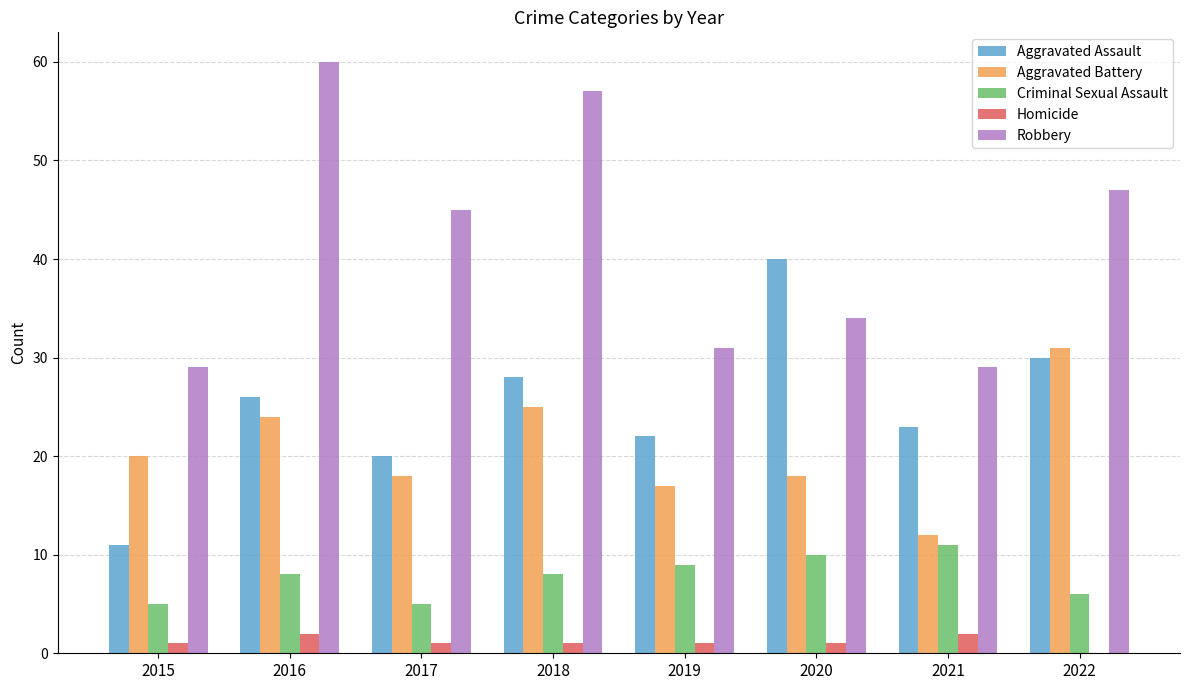

Where does the Robbery series first go above 45?

2016